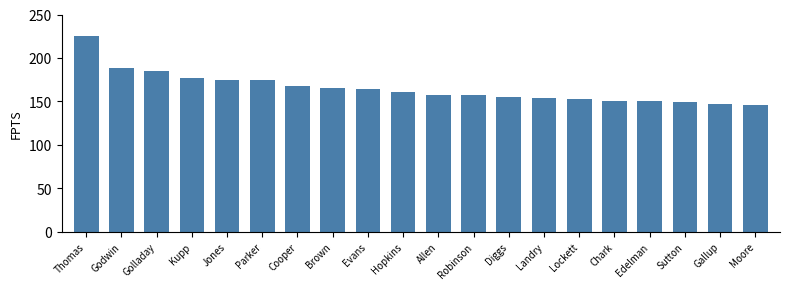

Count the number of categories in the chart.

20